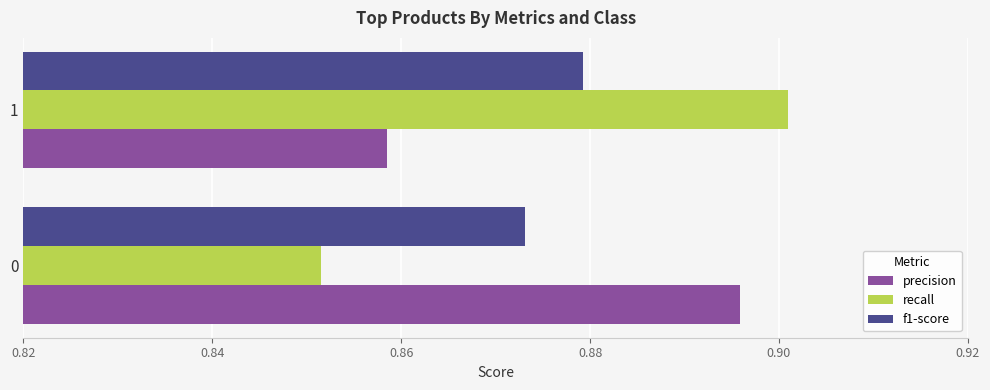

What is the total value across all series at 1?

2.6